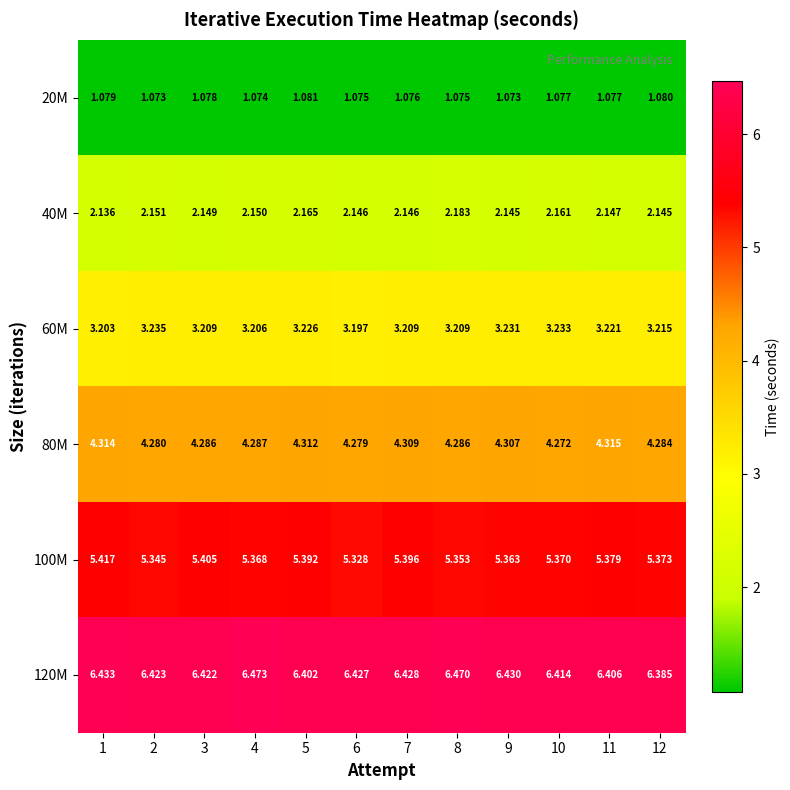

Is the value of 100M at 10 greater than the value of 80M at 11?

Yes